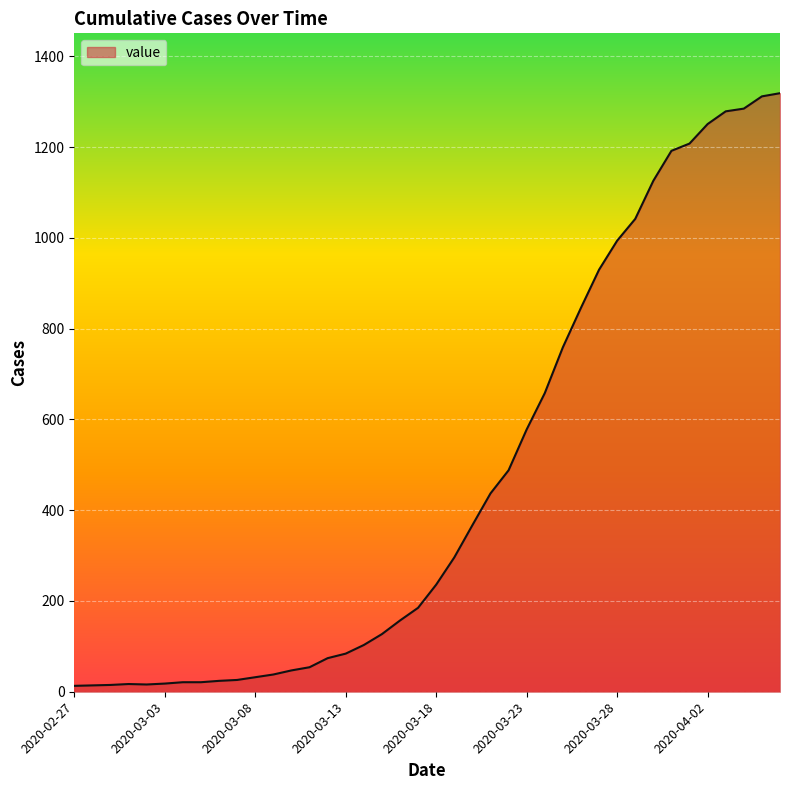

What is the greatest value displayed?

1319